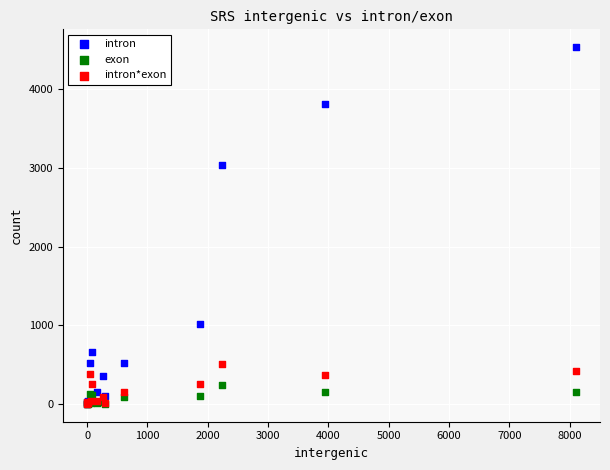

Across all series, what Y value is closest to 2268?

3039